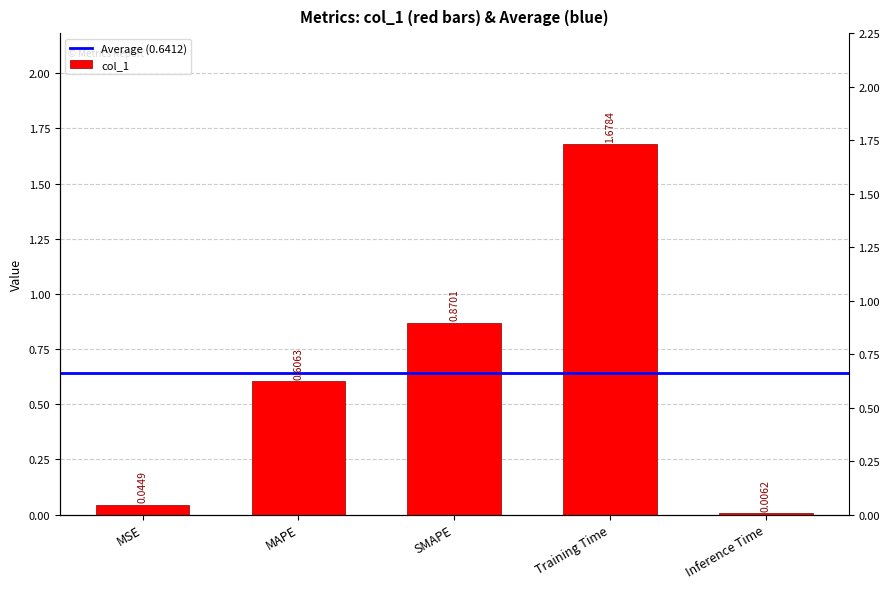

What is the greatest value displayed?

1.7